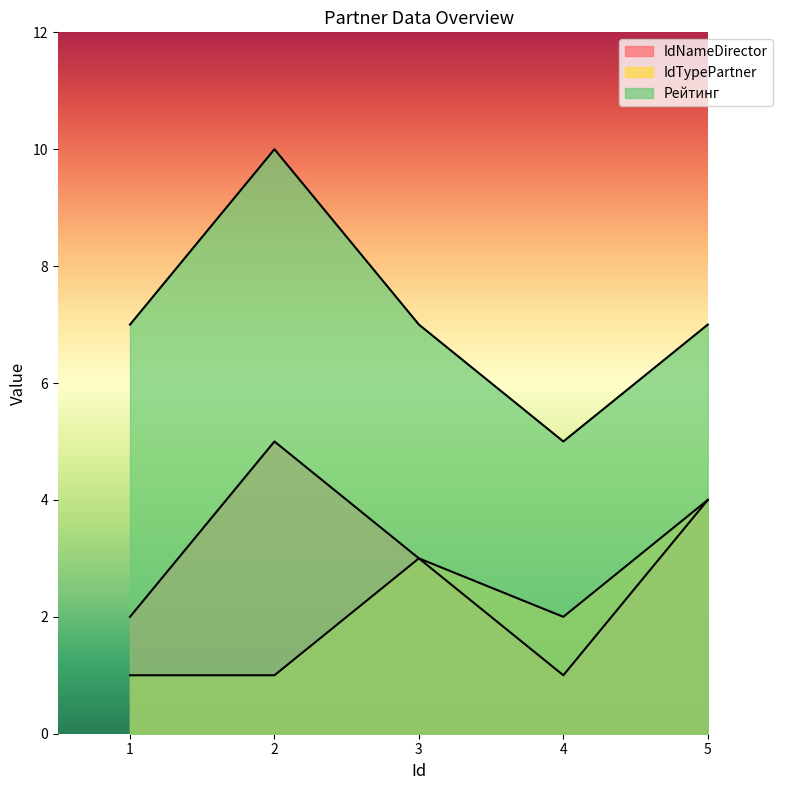

At how many categories does at least one series exceed 5?

4